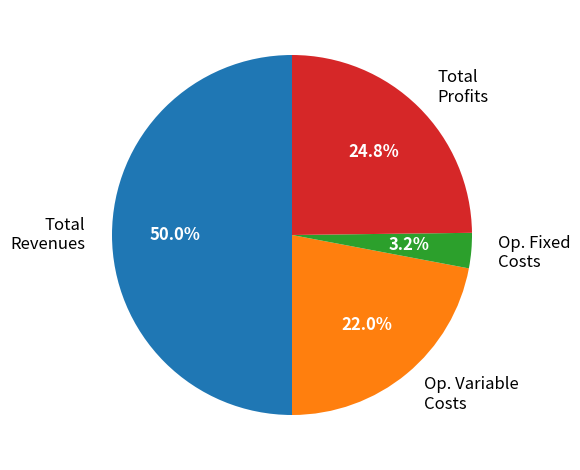

Does Op. Fixed Costs account for over 50% of the chart?

No